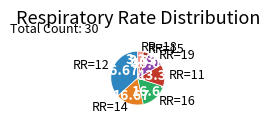

Does any single category account for the majority?

No